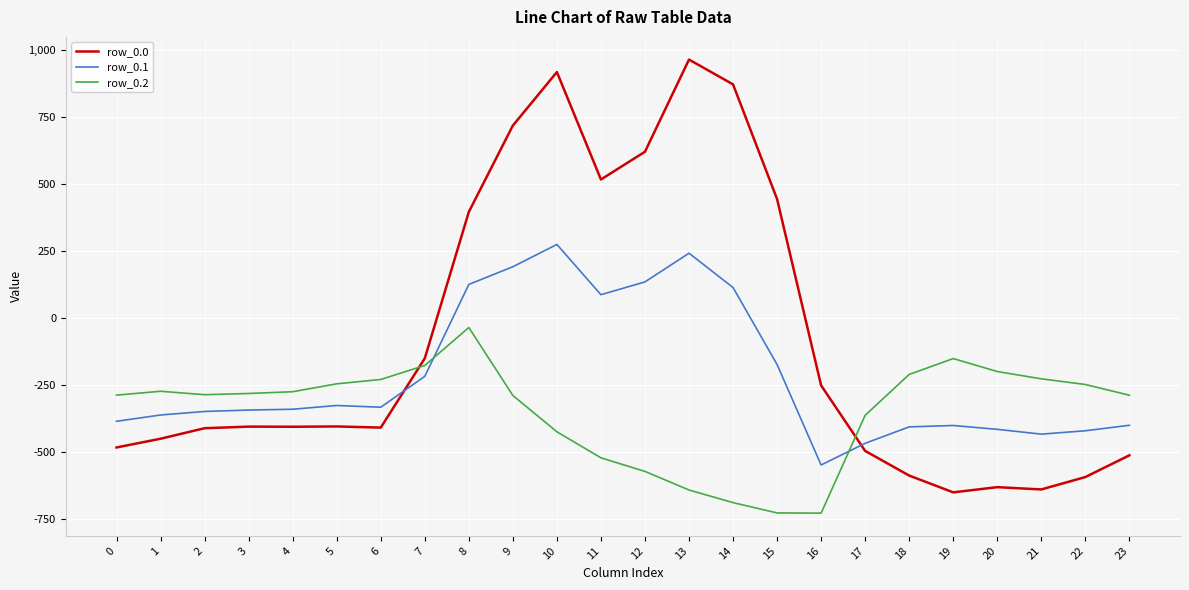

What is the greatest value displayed?

962.7